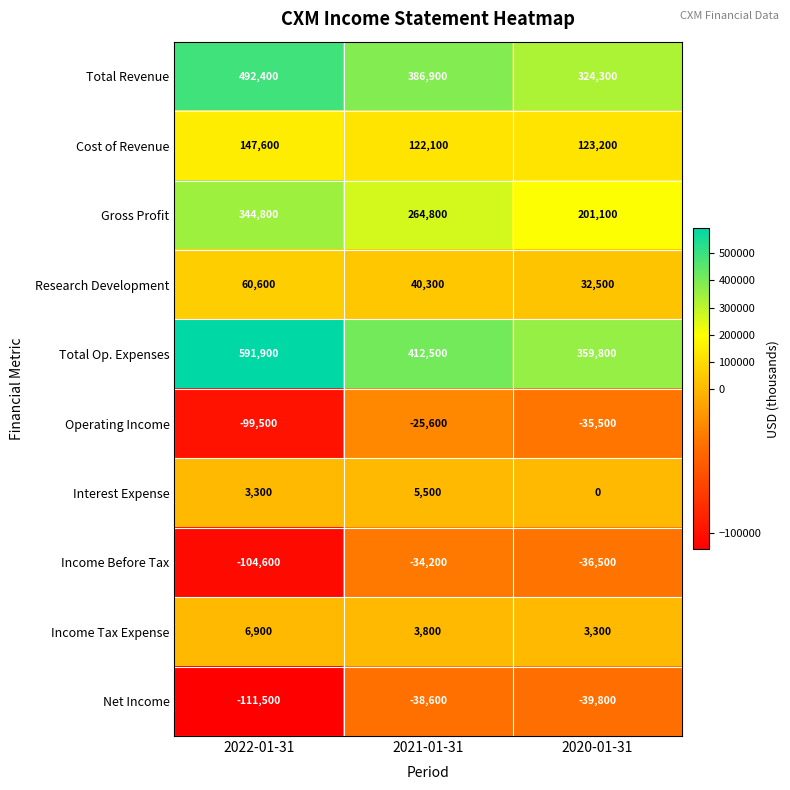

Which series has the largest range (max minus min)?

Total Op. Expenses